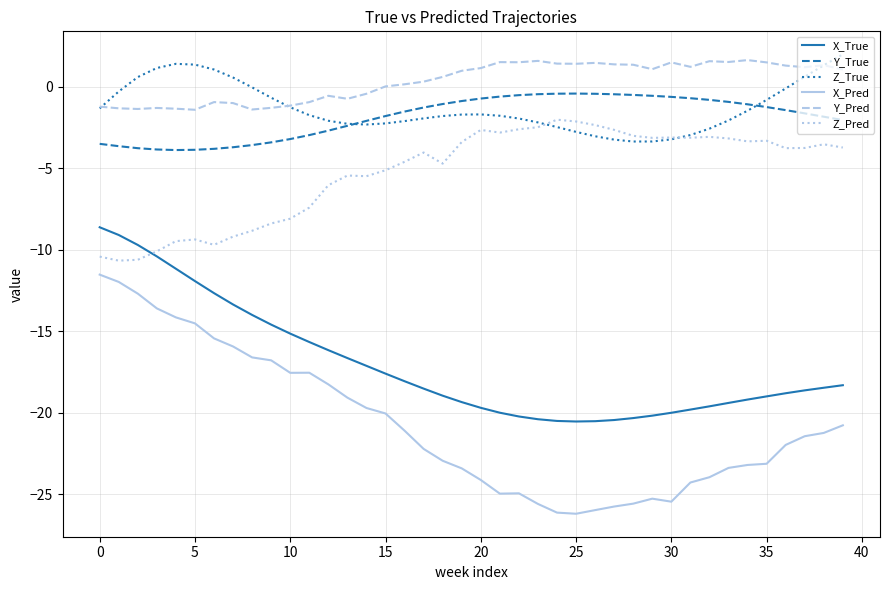

What are all the series names shown in the legend?

X_True, Y_True, Z_True, X_Pred, Y_Pred, Z_Pred